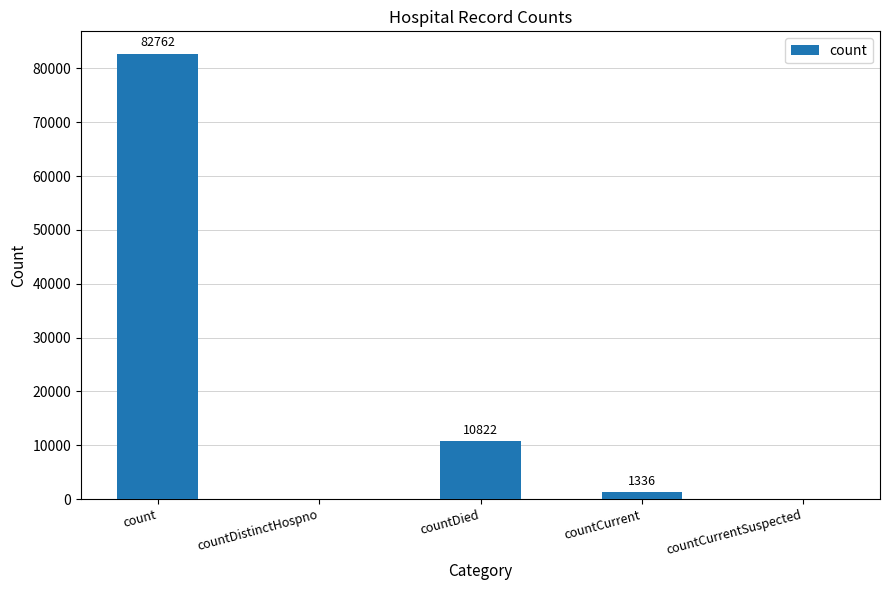

Is it true that the value at countDistinctHospno is -33616?

False